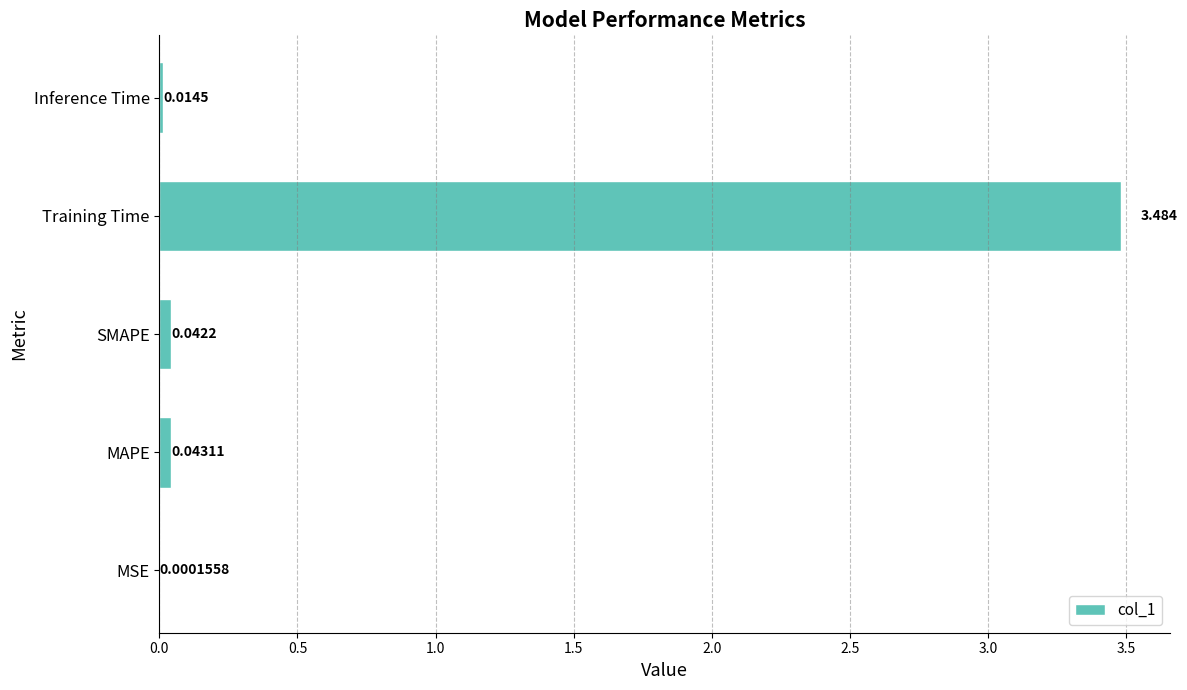

Between Training Time and SMAPE, which is larger?

Training Time